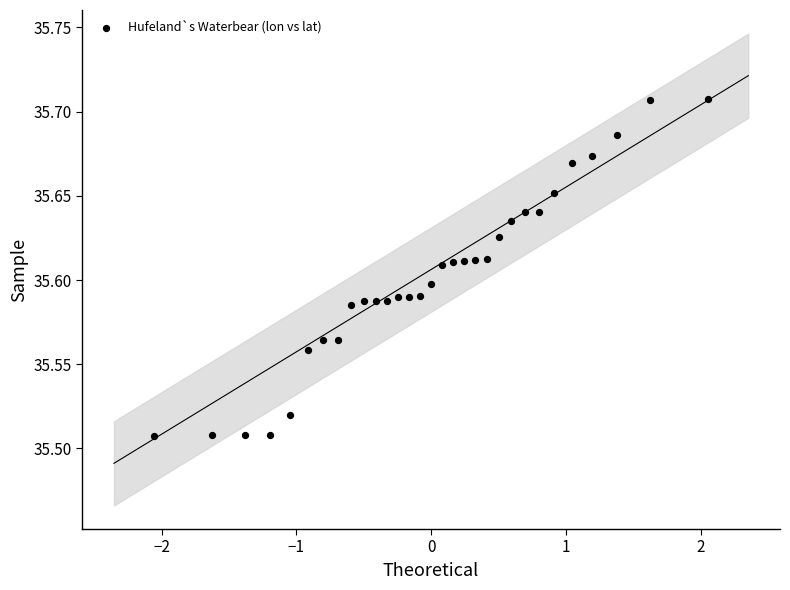

How many points are shown in the scatter plot?

31